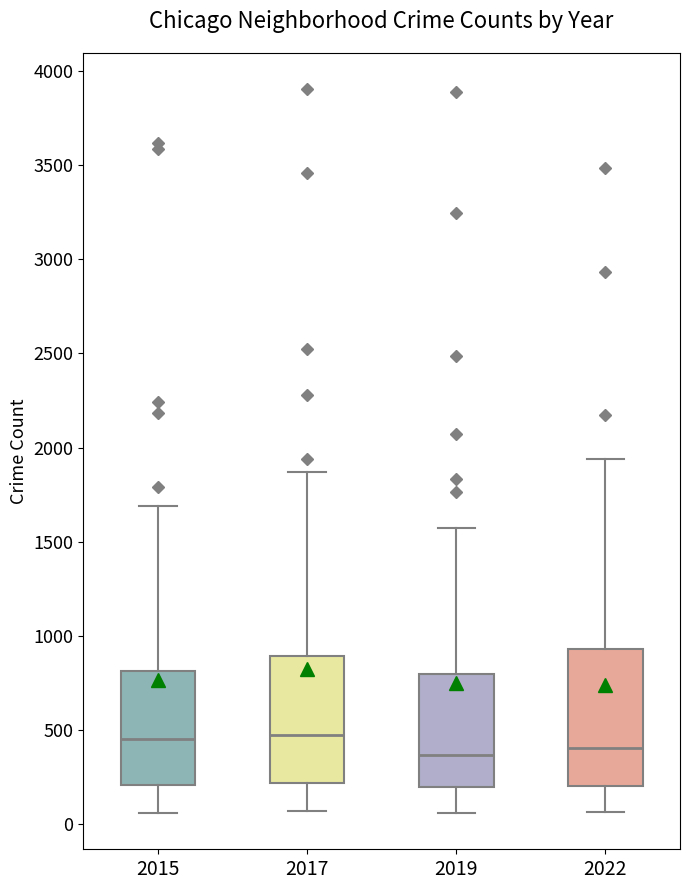

Comparing the boxes themselves (not the whiskers), which one is the tallest?

2022